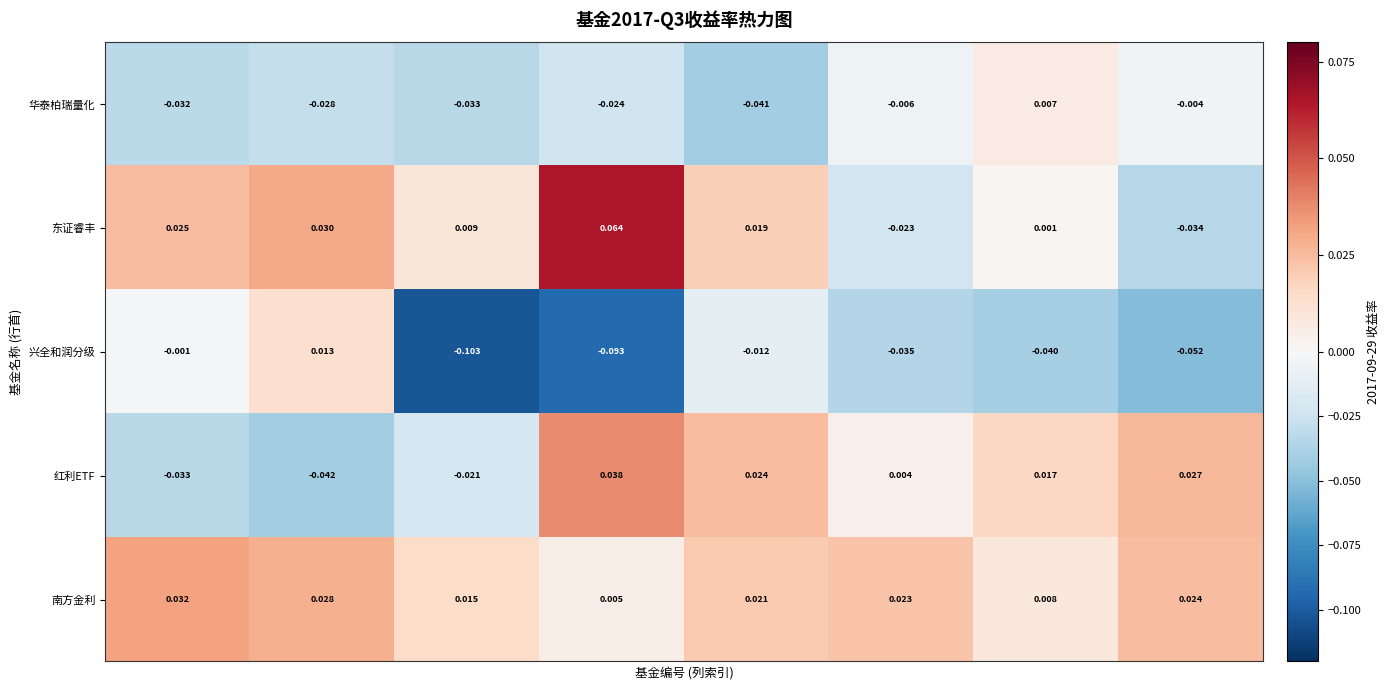

Which series has the largest total across all categories?

南方金利